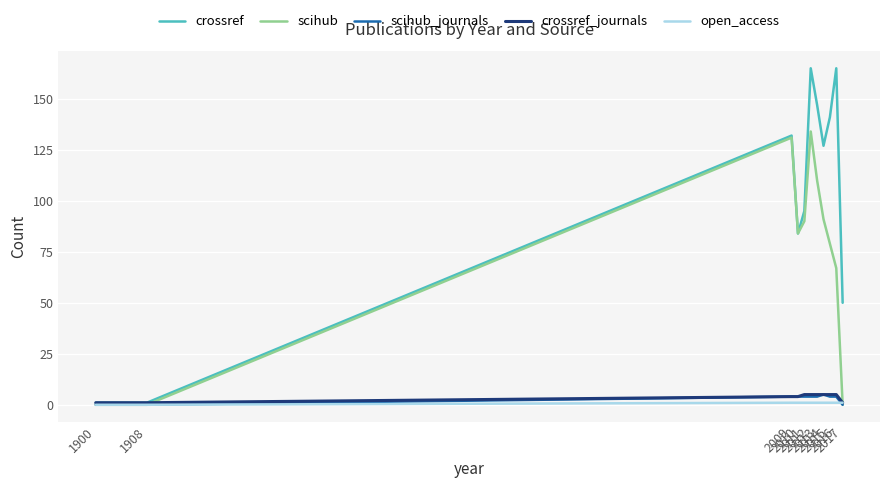

How many distinct data groups are displayed?

5